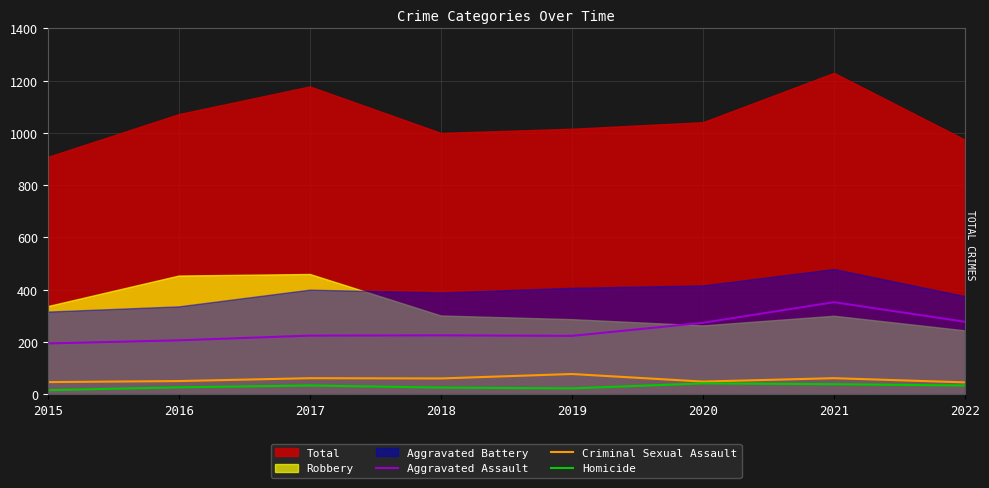

What is the lowest value of the Aggravated Assault series?

194